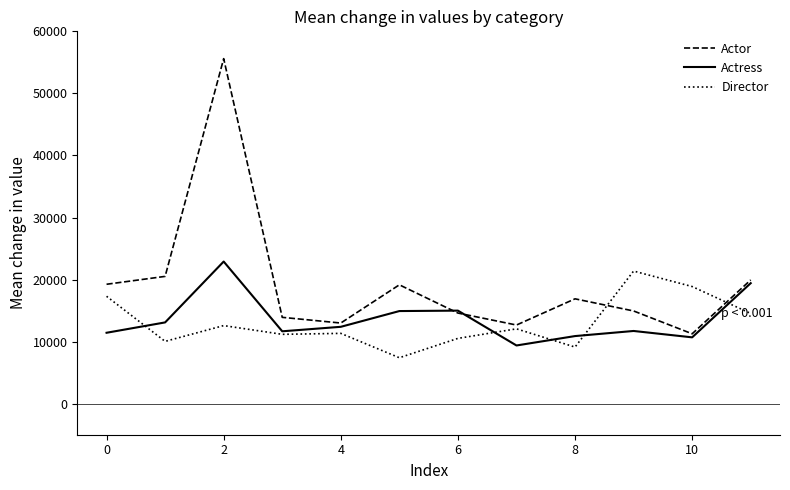

Which series has the largest total across all categories?

Actor